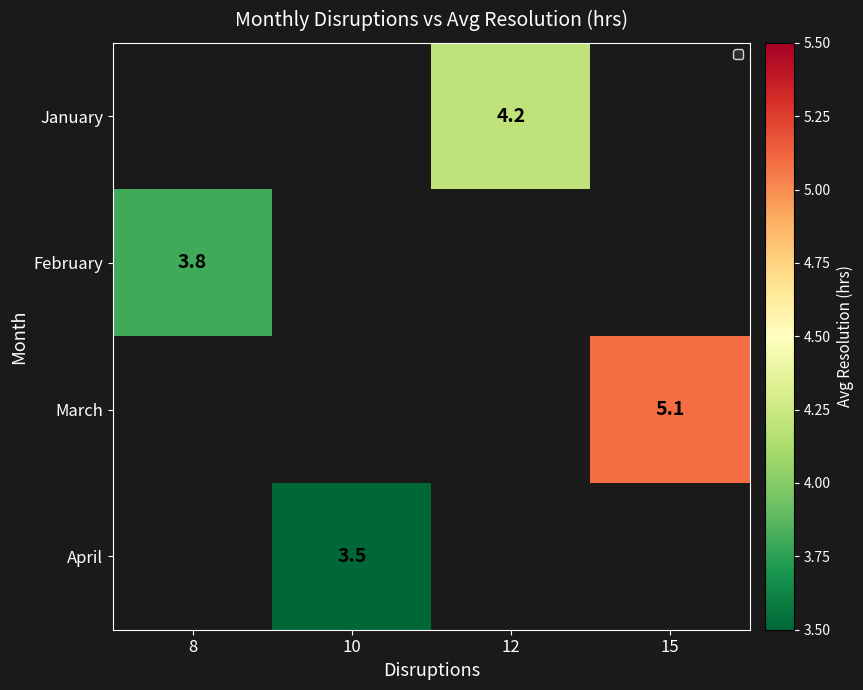

Between 12 and 15, which is larger?

15